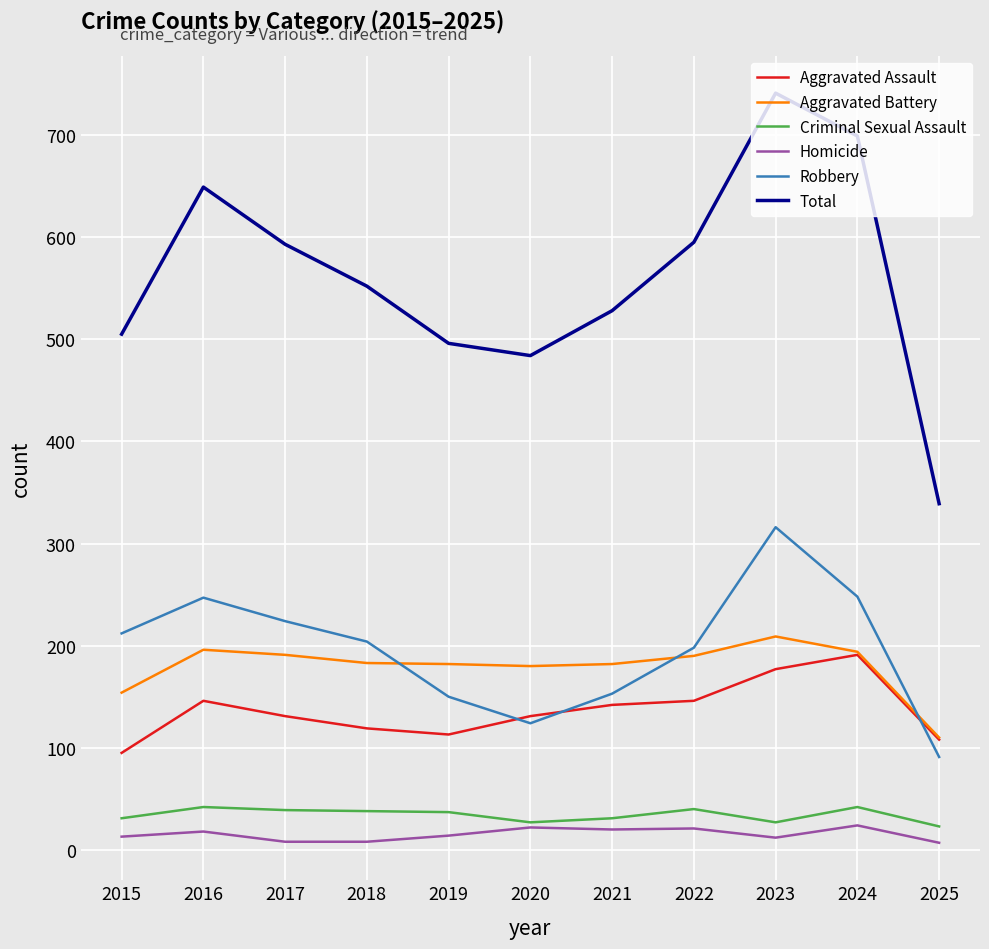

Which series has the largest total across all categories?

Total